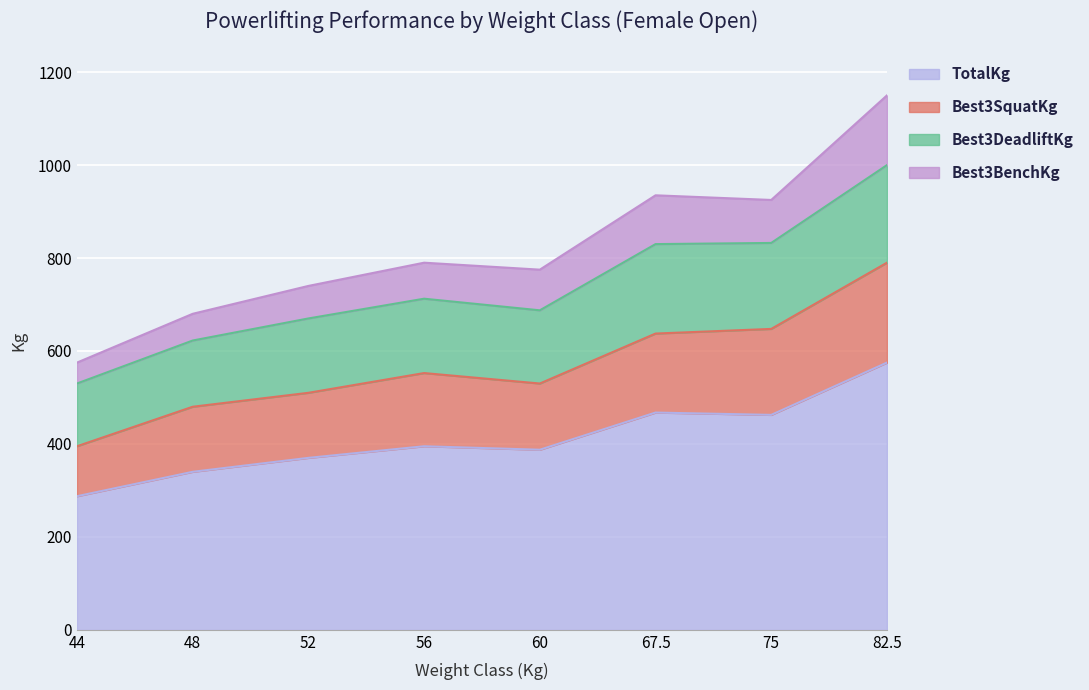

The TotalKg series shows 370.0 at 52. True or false?

True